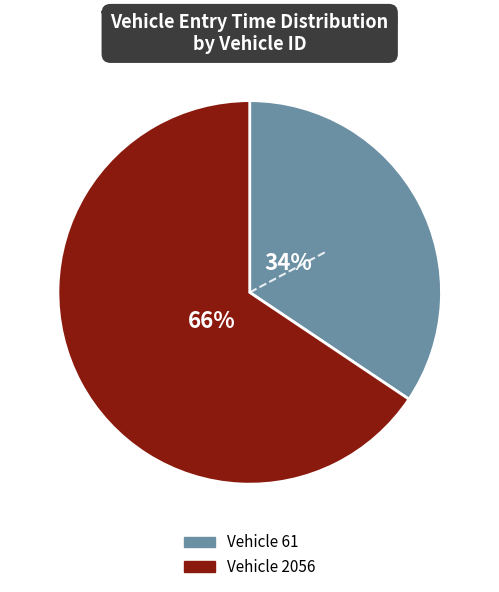

Is there any slice that represents more than half of the pie?

Yes